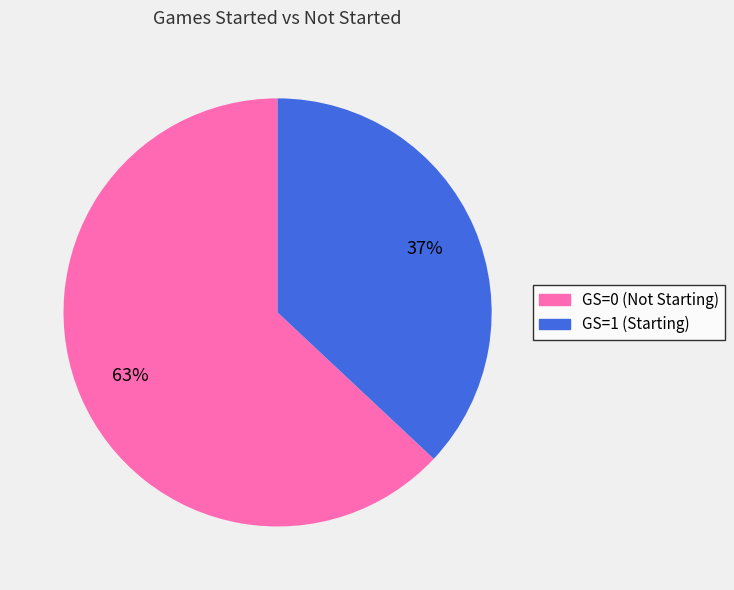

Count the number of slices in the pie.

2